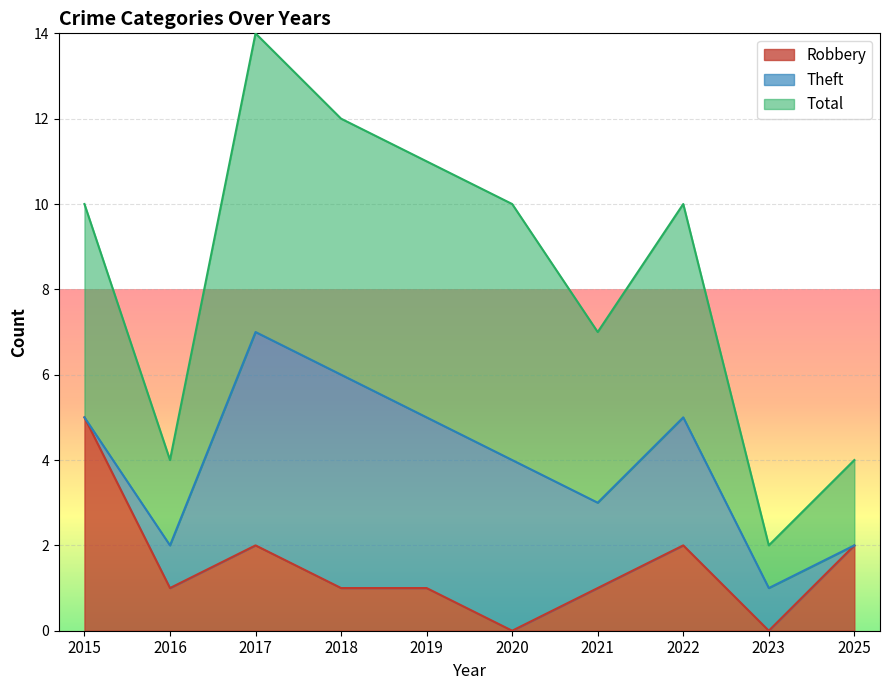

What is the maximum value for Robbery?

5